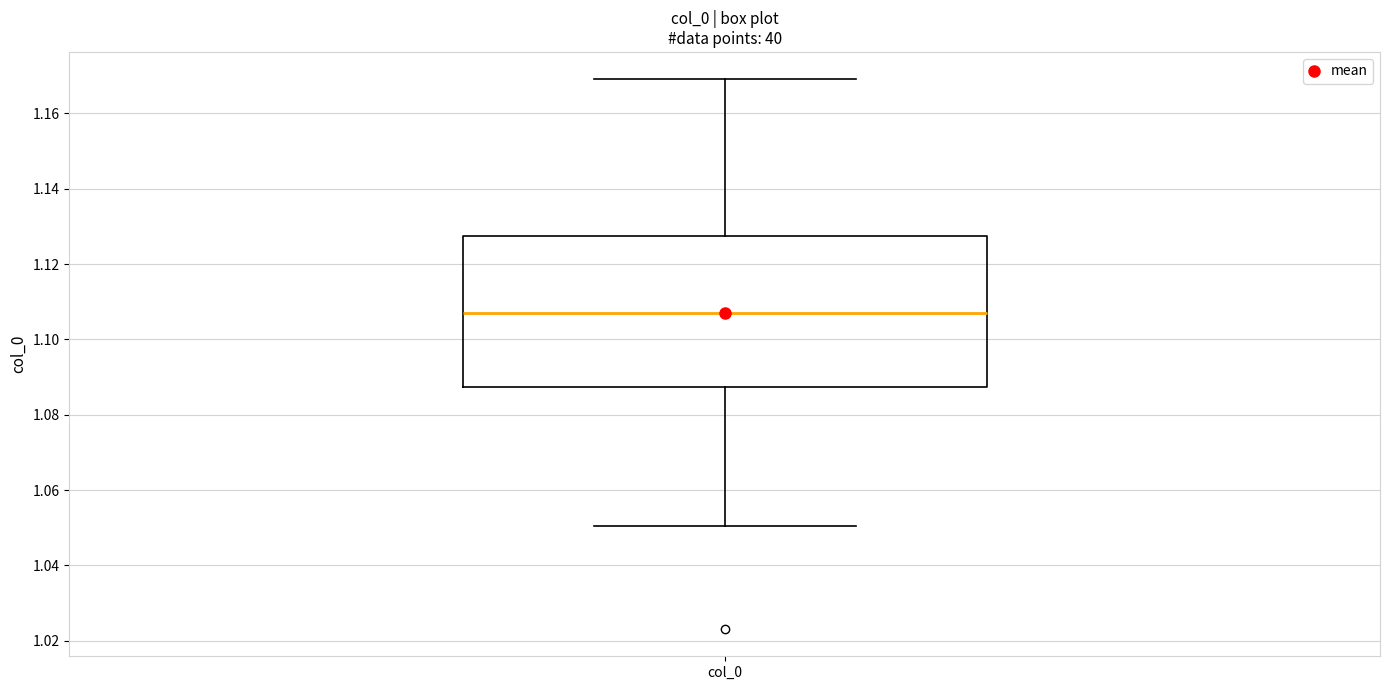

Where is the upper edge of the box for col_0 on the y-axis? The values are not printed on the chart, so give them approximately, as read against the axis.

1.128